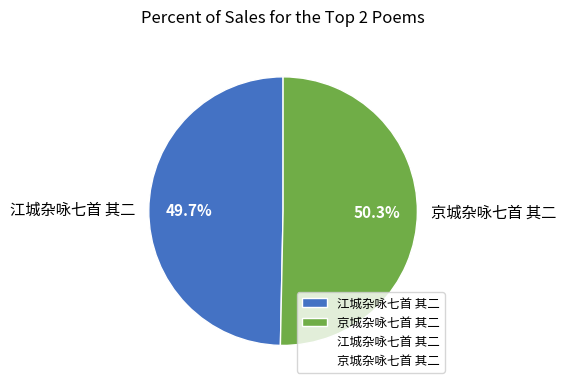

What percentage is the 京城杂咏七首 其二 slice, to the nearest percent?

50%